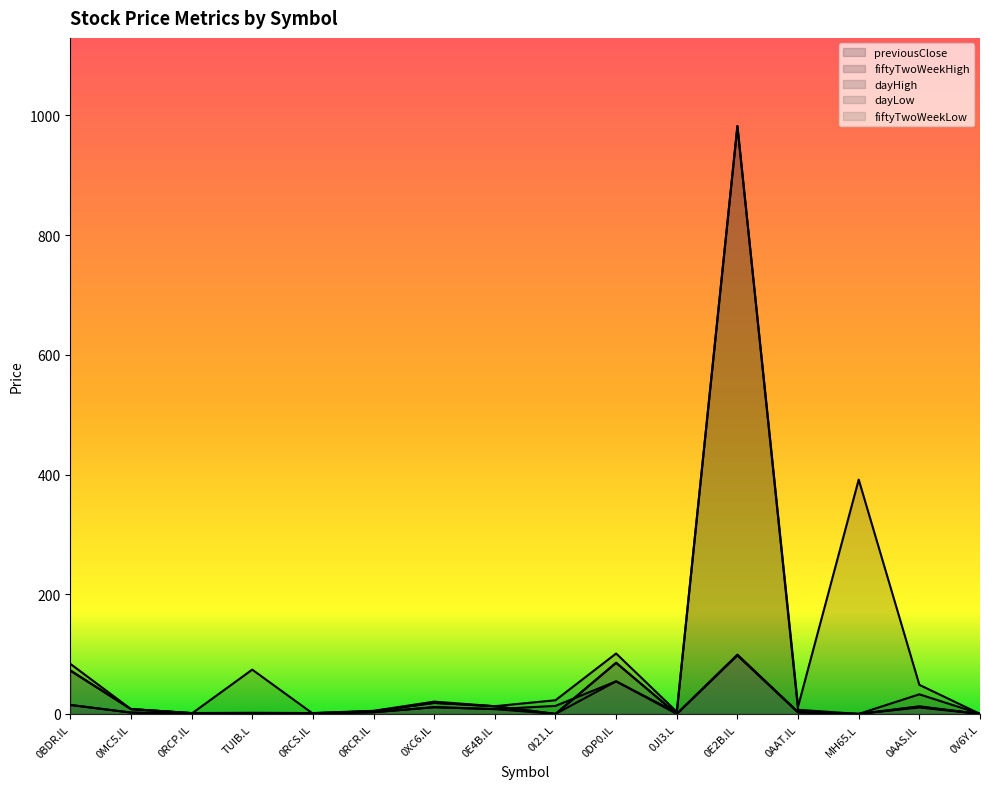

Which category has the lowest value across all series?

MH65.L